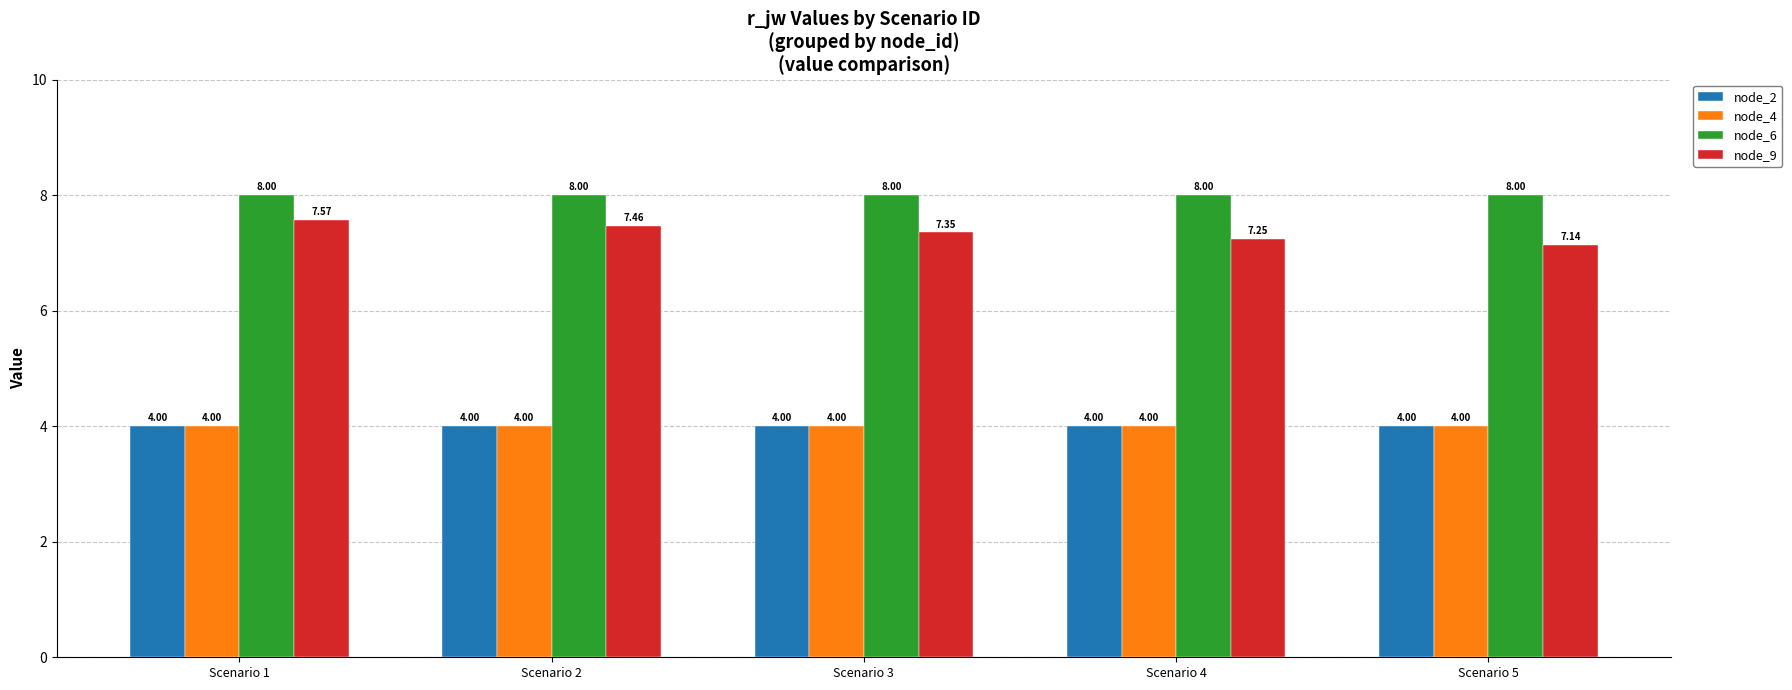

The node_6 series shows 12.3 at Scenario 2. True or false?

False